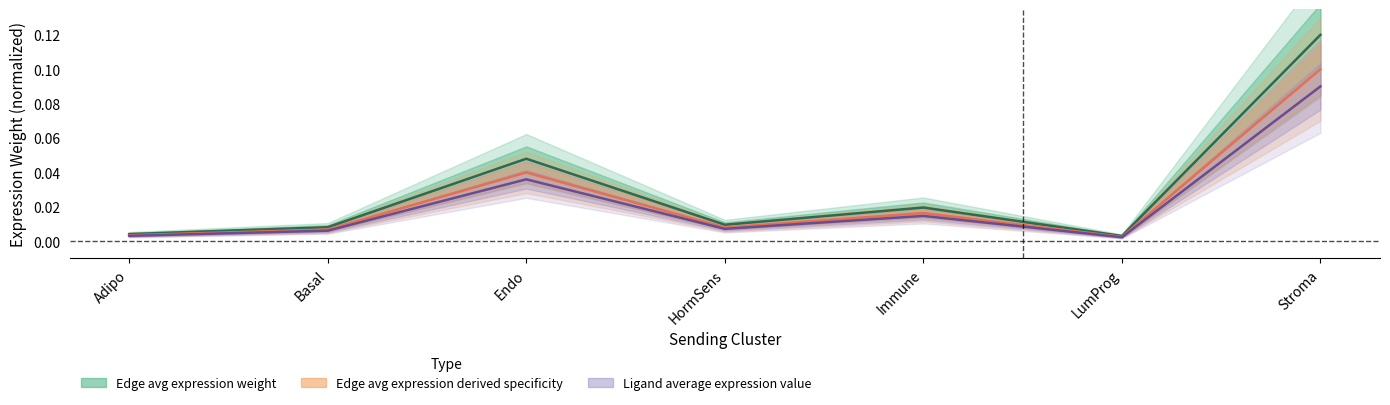

How many lines are shown in the chart?

3